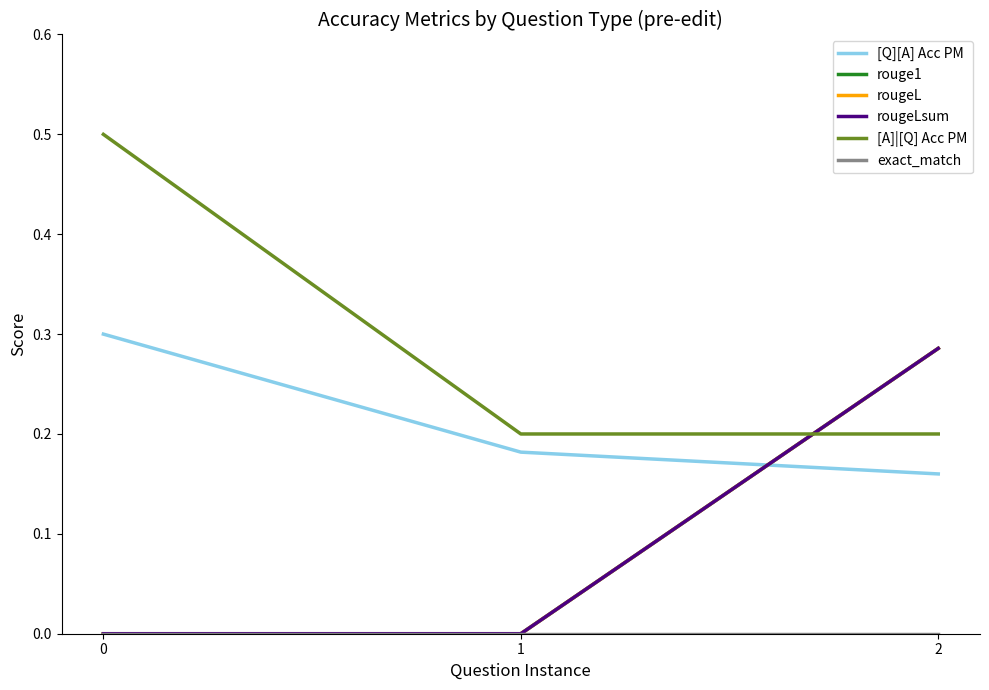

Does the chart have visible grid lines?

No